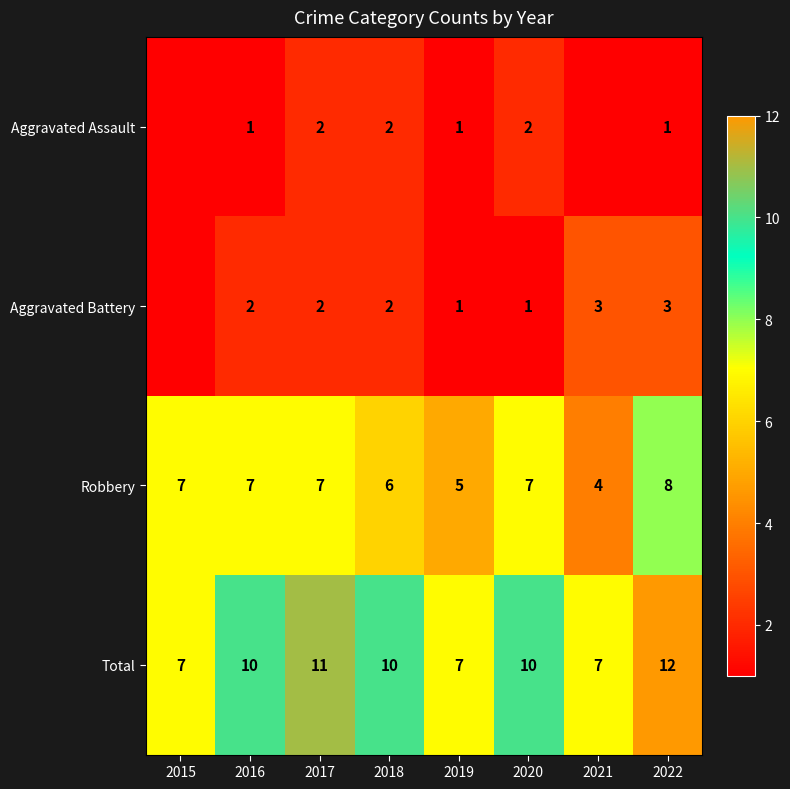

What is the sum of the Total values at 2021 and 2017?

18